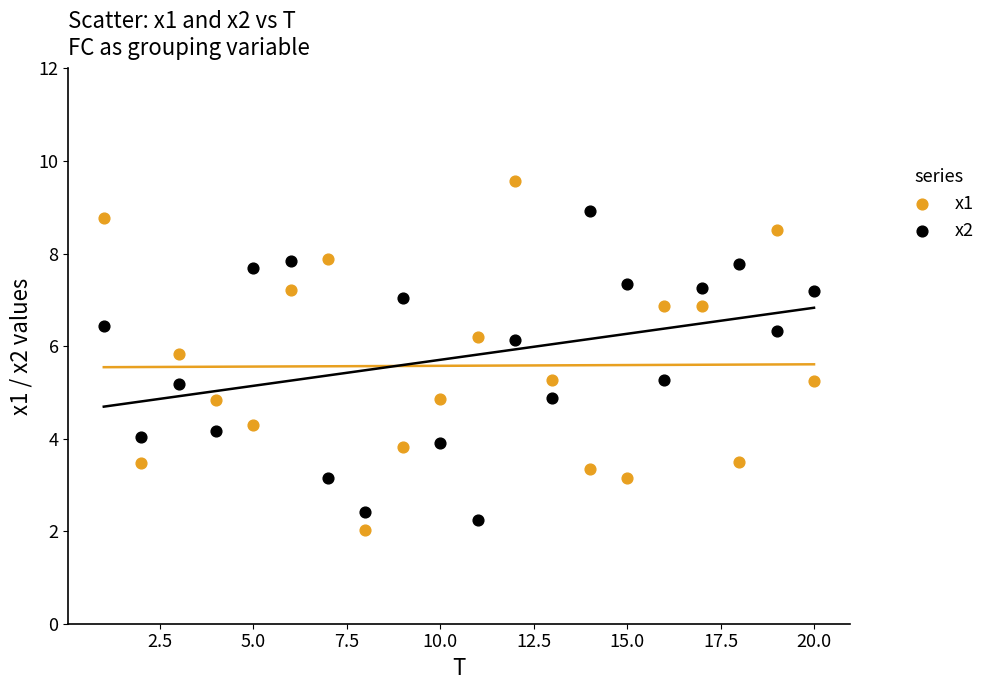

Which series has the largest Y range (max minus min)?

x1